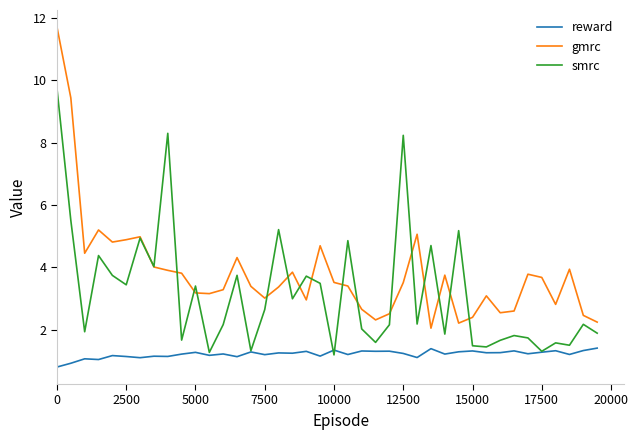

List the series in order of their overall mean, highest first.

gmrc, smrc, reward